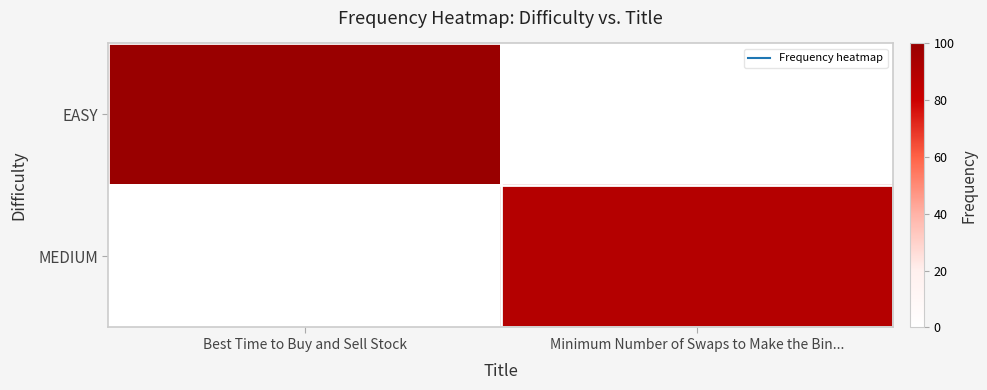

Which series has the largest total across all categories?

EASY